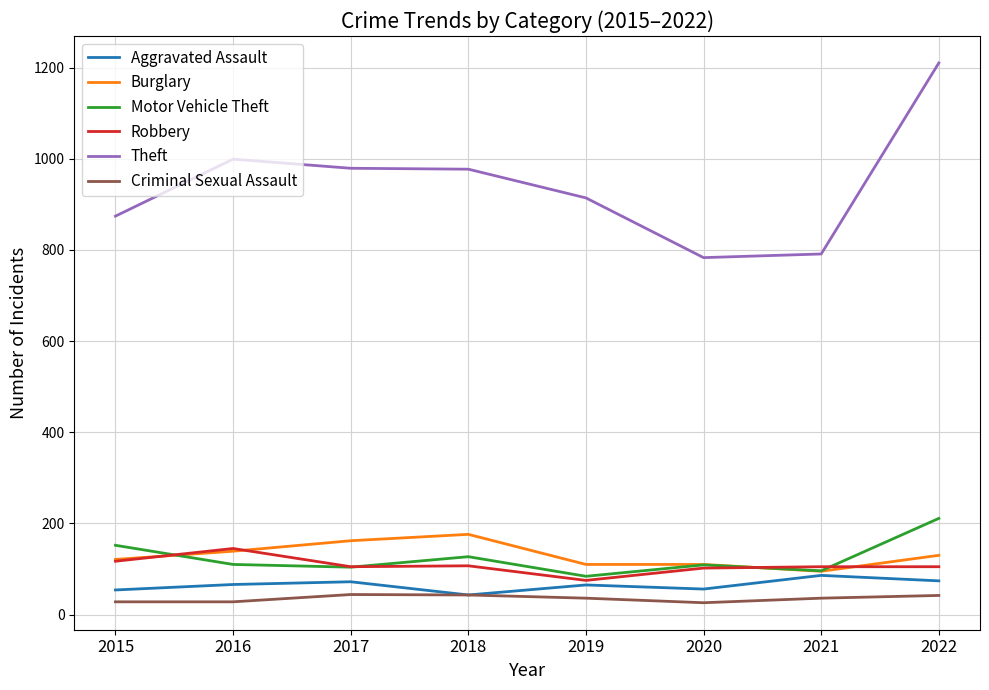

Which series has the largest range (max minus min)?

Theft